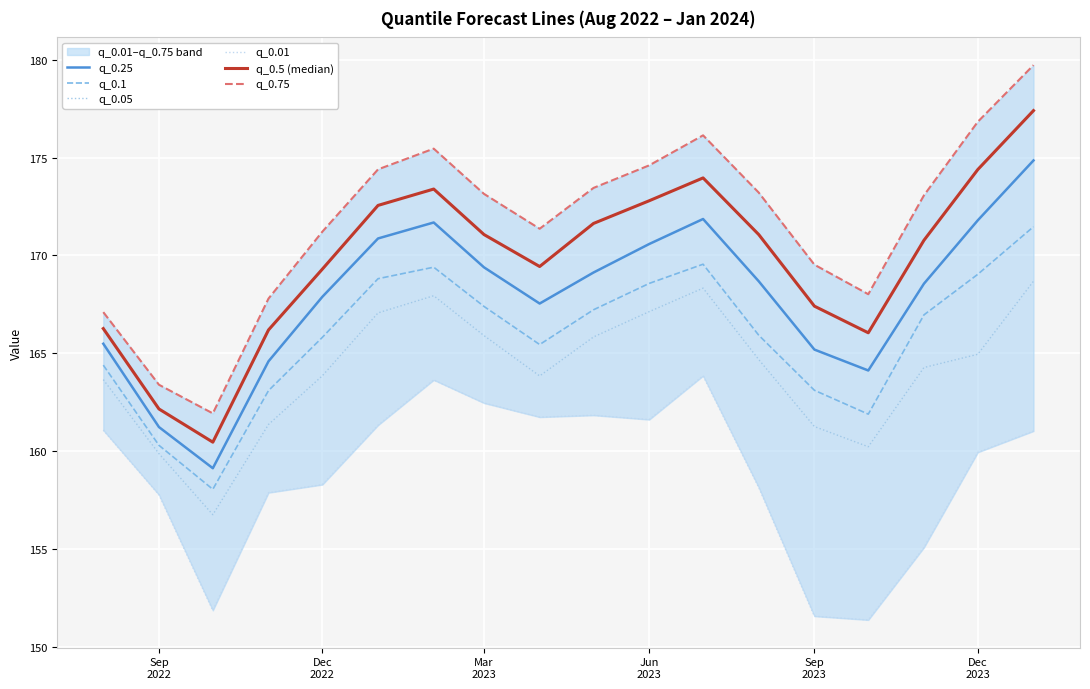

At how many categories does at least one series exceed 160?

18